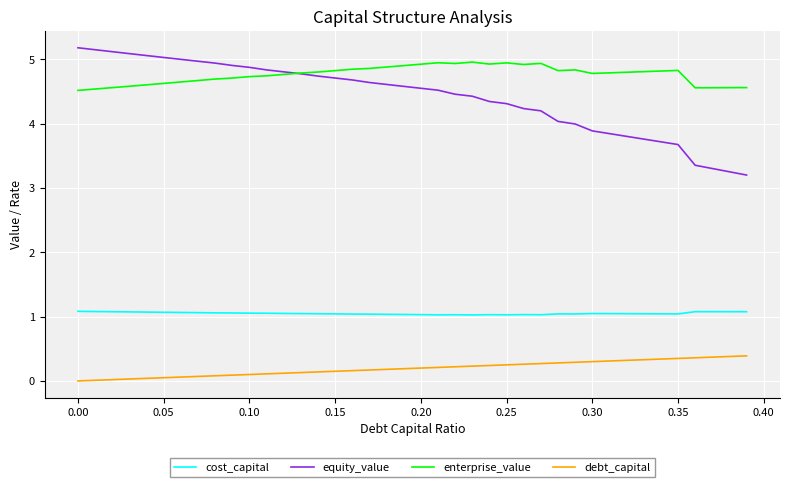

Is this an area chart (filled region under the line)?

No